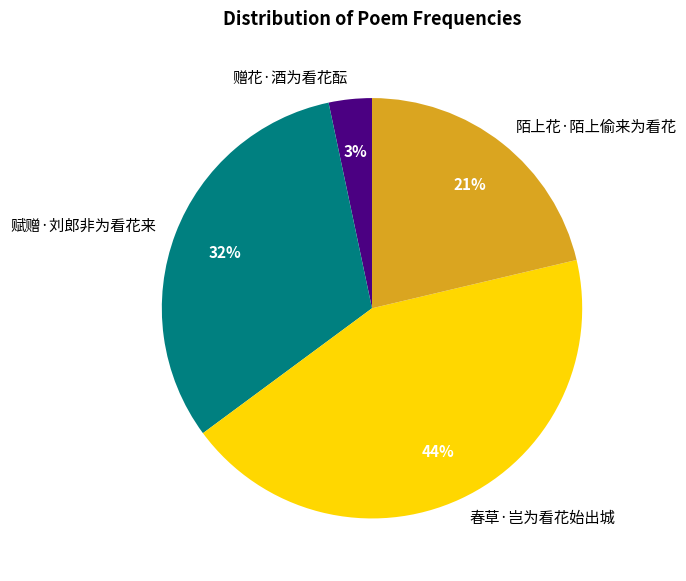

To the nearest percent, what is the combined percentage of 赠花·酒为看花酝 and 赋赠·刘郎非为看花来?

35%